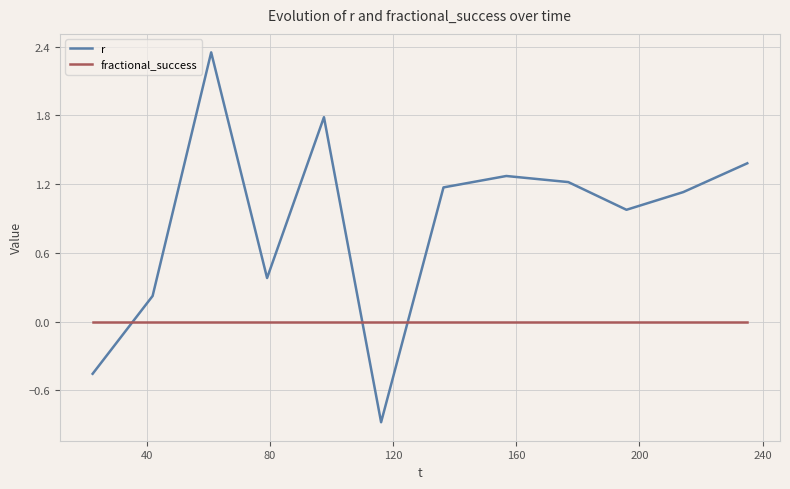

Which series has the largest total across all categories?

r